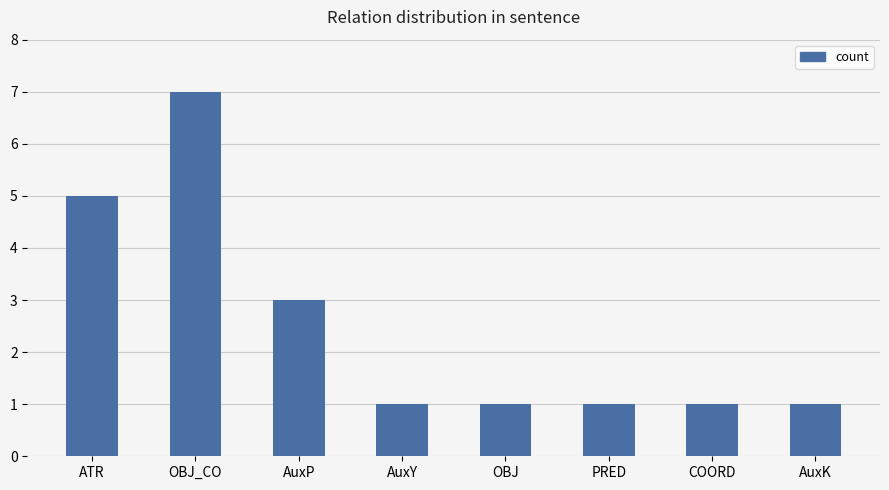

True or false: the data shows 2 at AuxK.

False